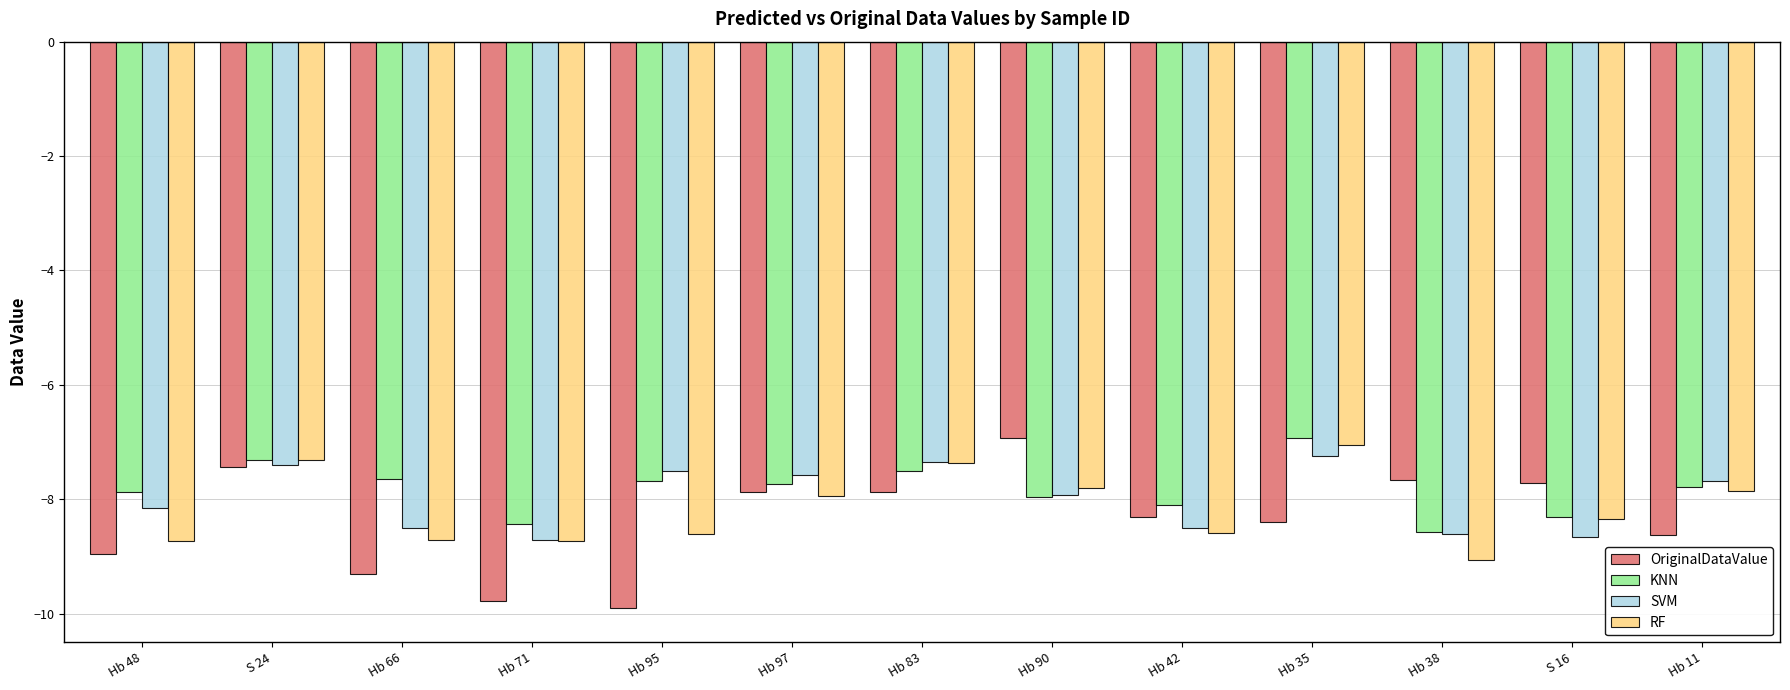

What is the smallest value displayed?

-9.9